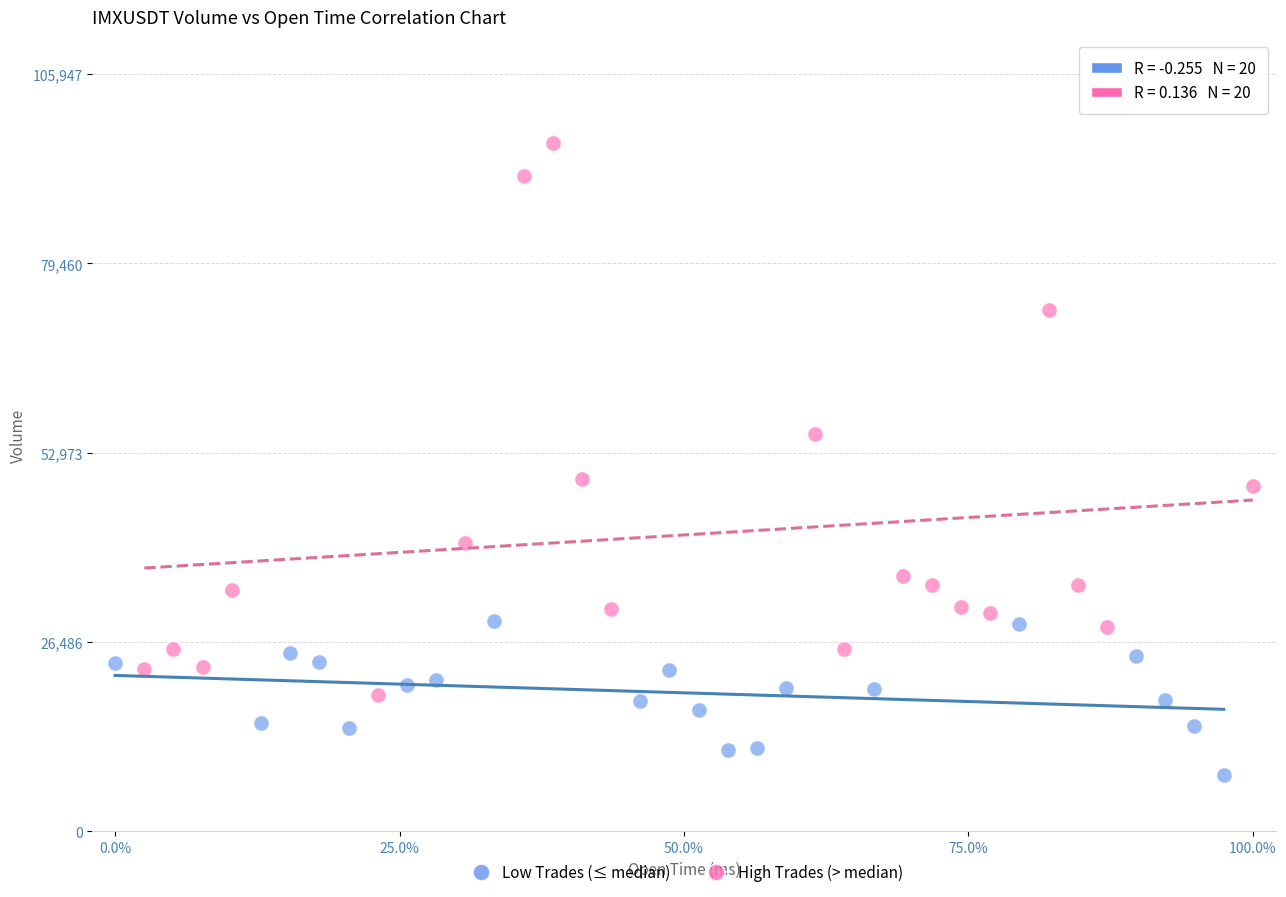

Which series contains the lowest Y value?

Low Trades (≤ median)